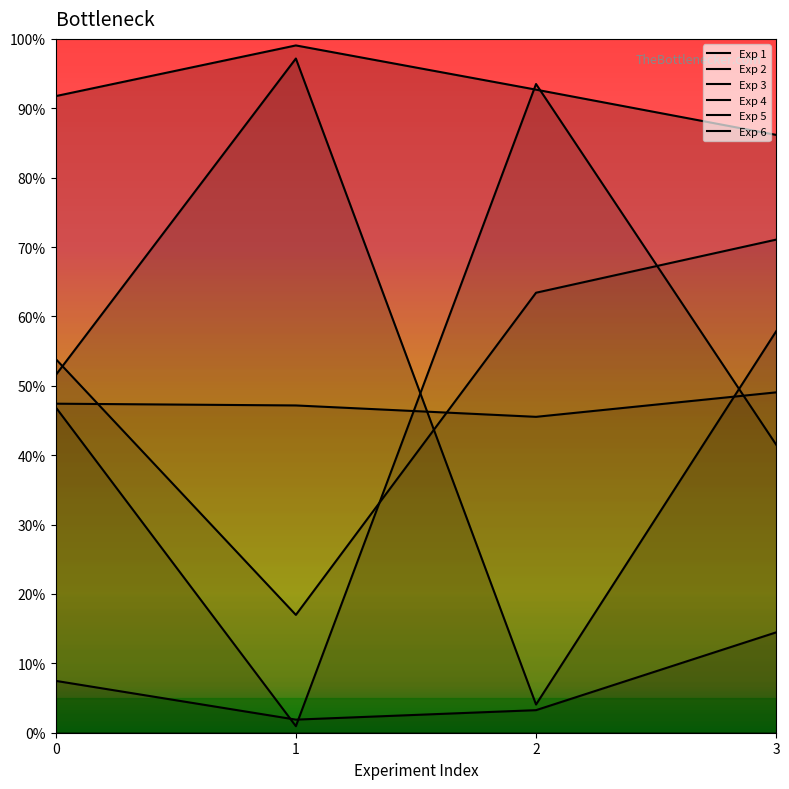

Does the chart display data point markers on the line(s)?

No